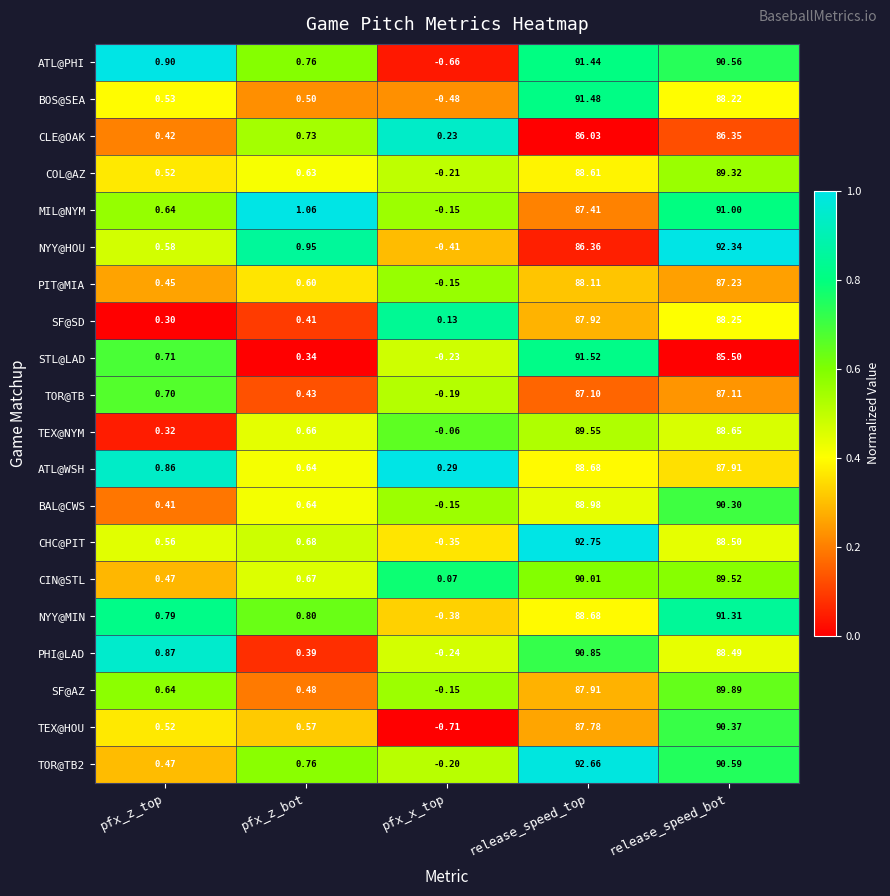

Which series changed the most between release_speed_top and release_speed_bot?

STL@LAD